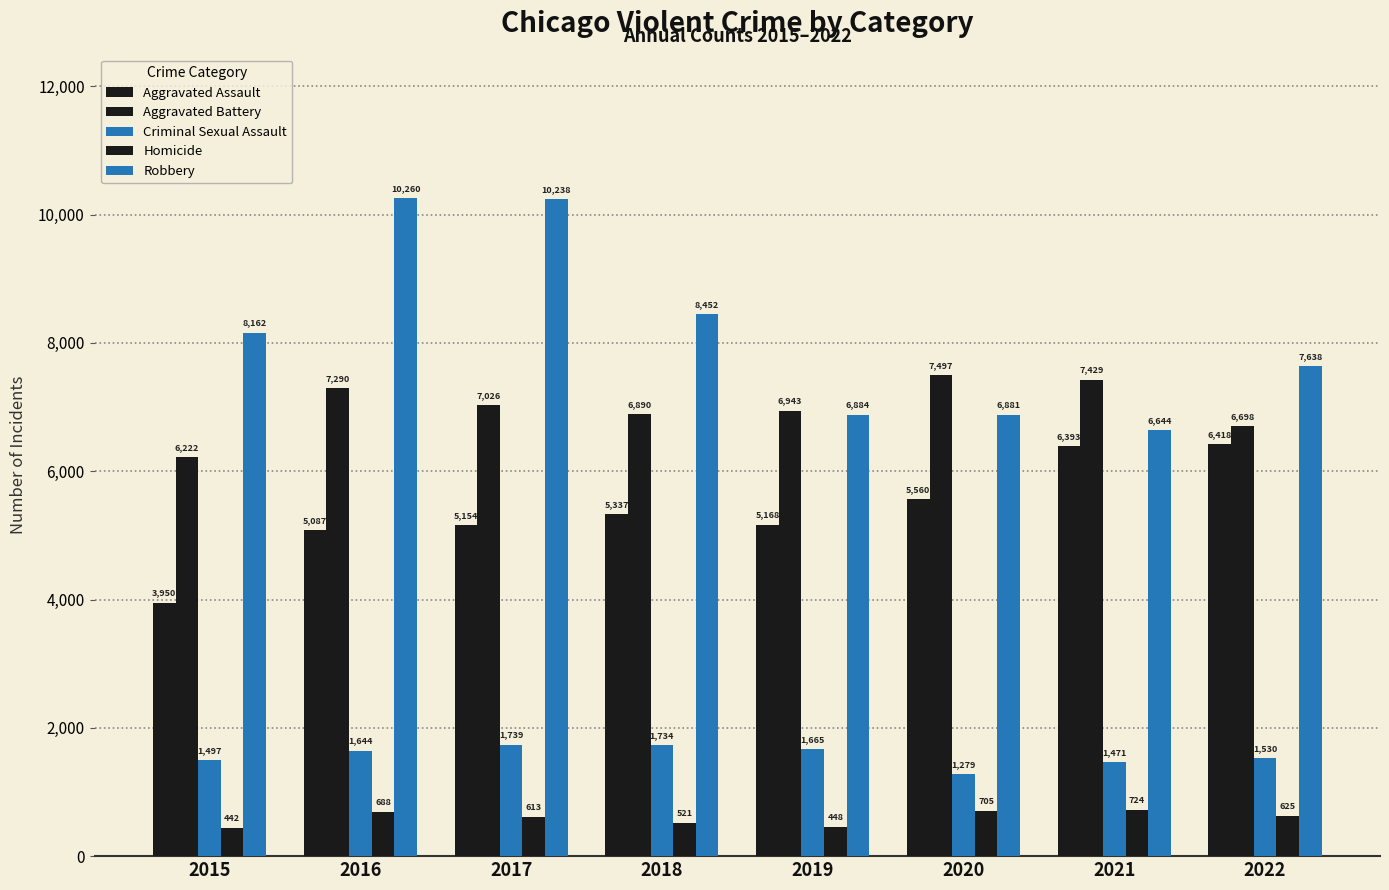

How many groups of bars are there?

8